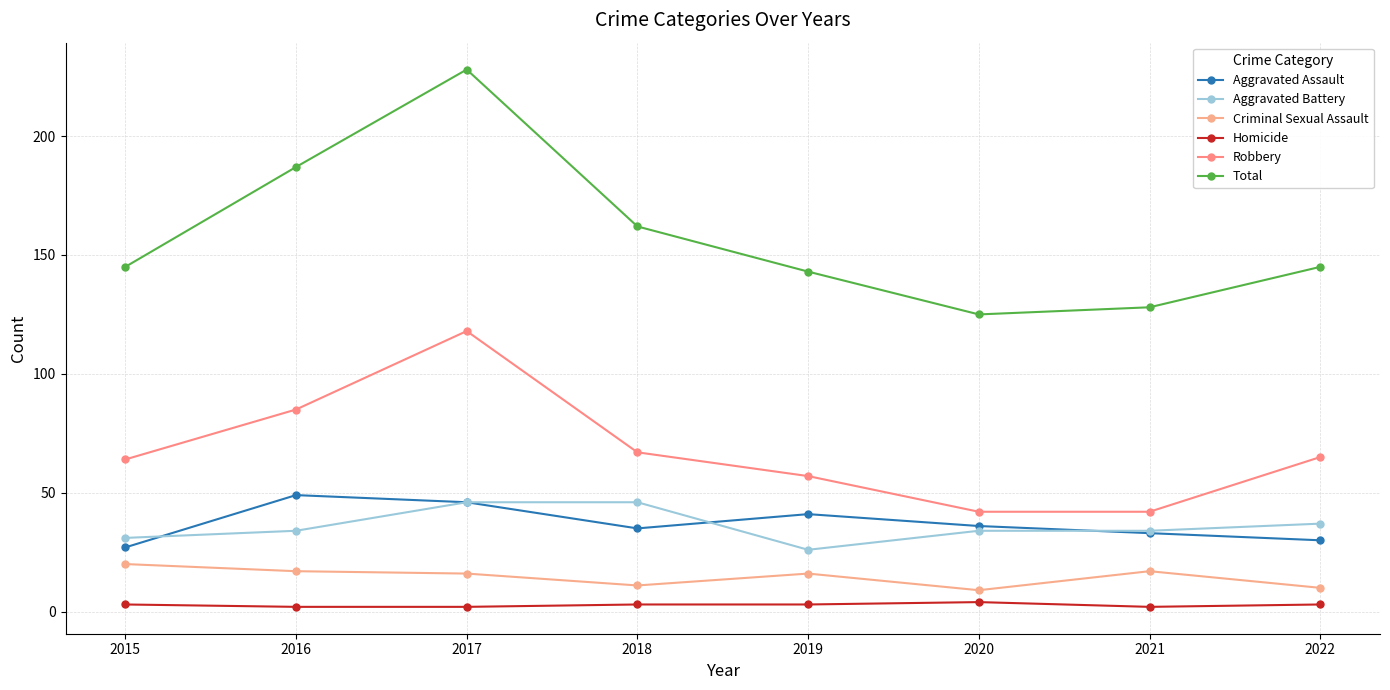

True or false: Homicide and Aggravated Assault intersect in this chart.

False